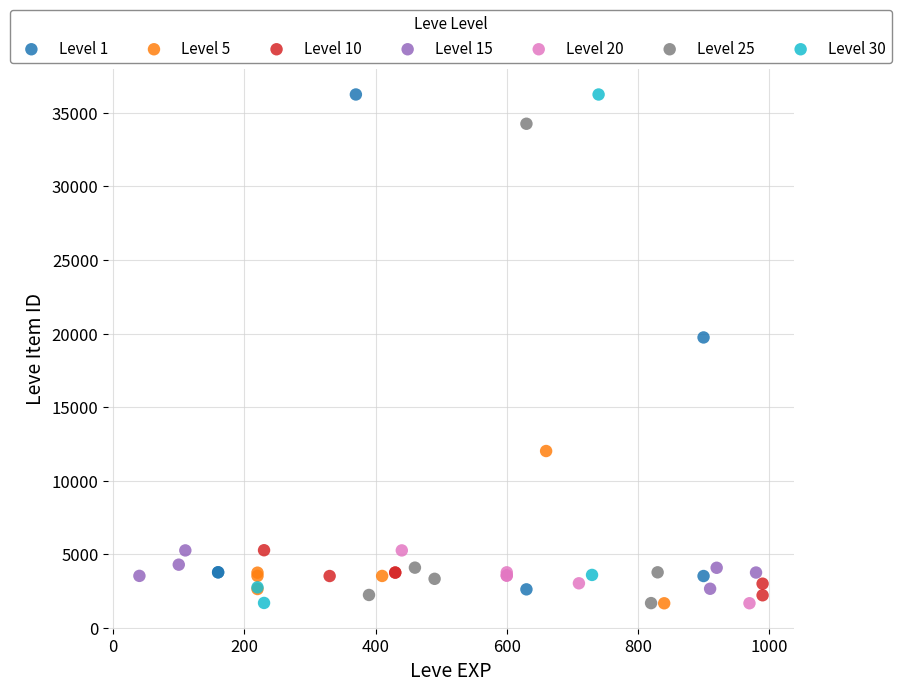

What are all the series names shown in the legend?

Level 1, Level 5, Level 10, Level 15, Level 20, Level 25, Level 30